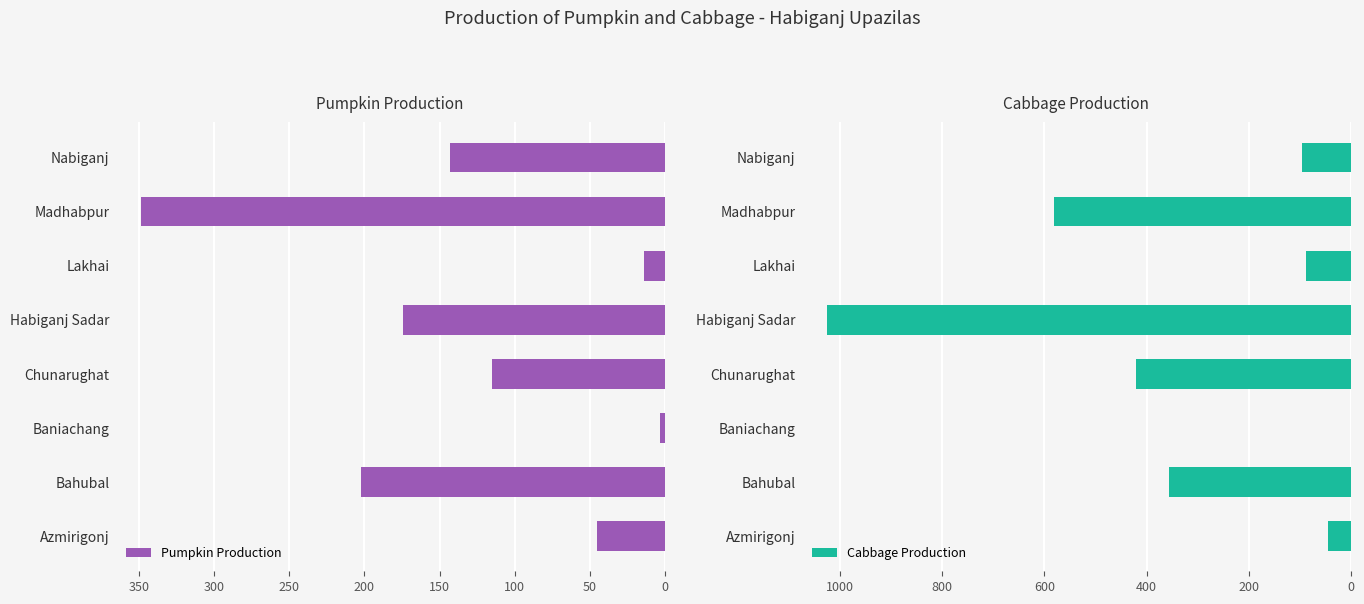

What are all the series names shown in the legend?

Pumpkin Production, Cabbage Production